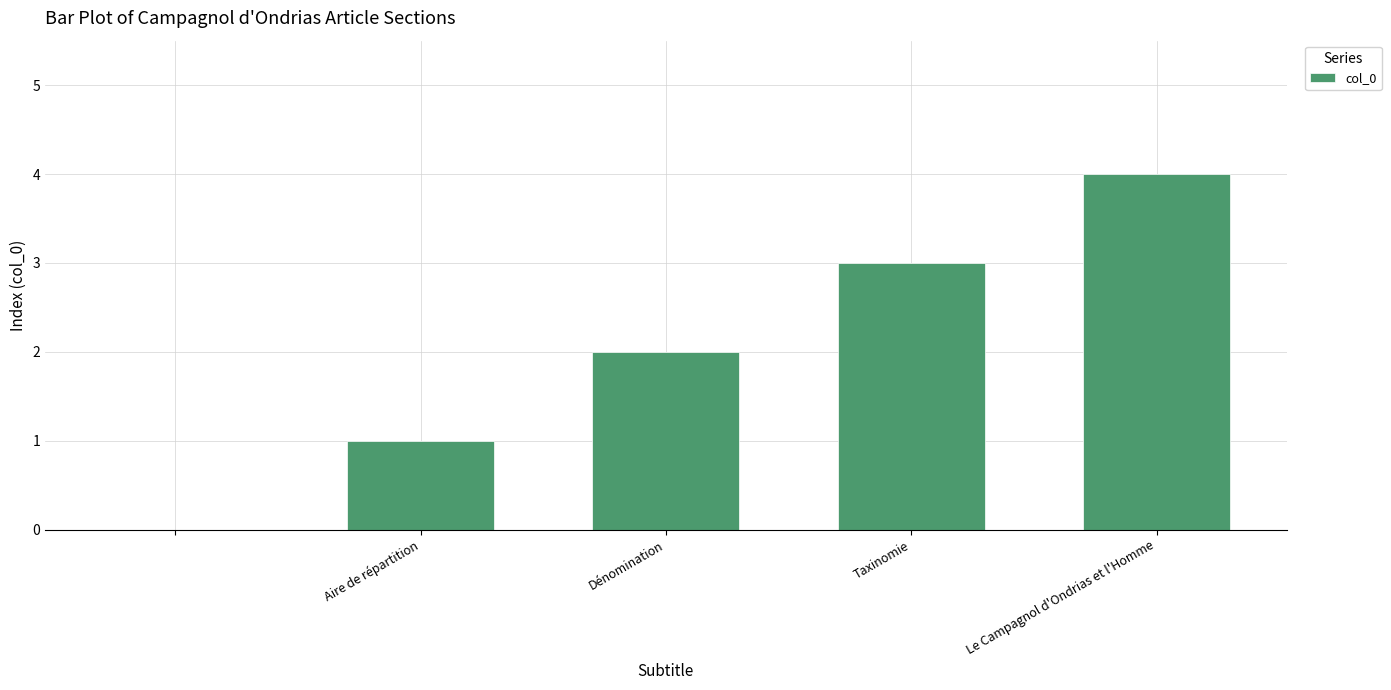

Are the bars horizontal?

No